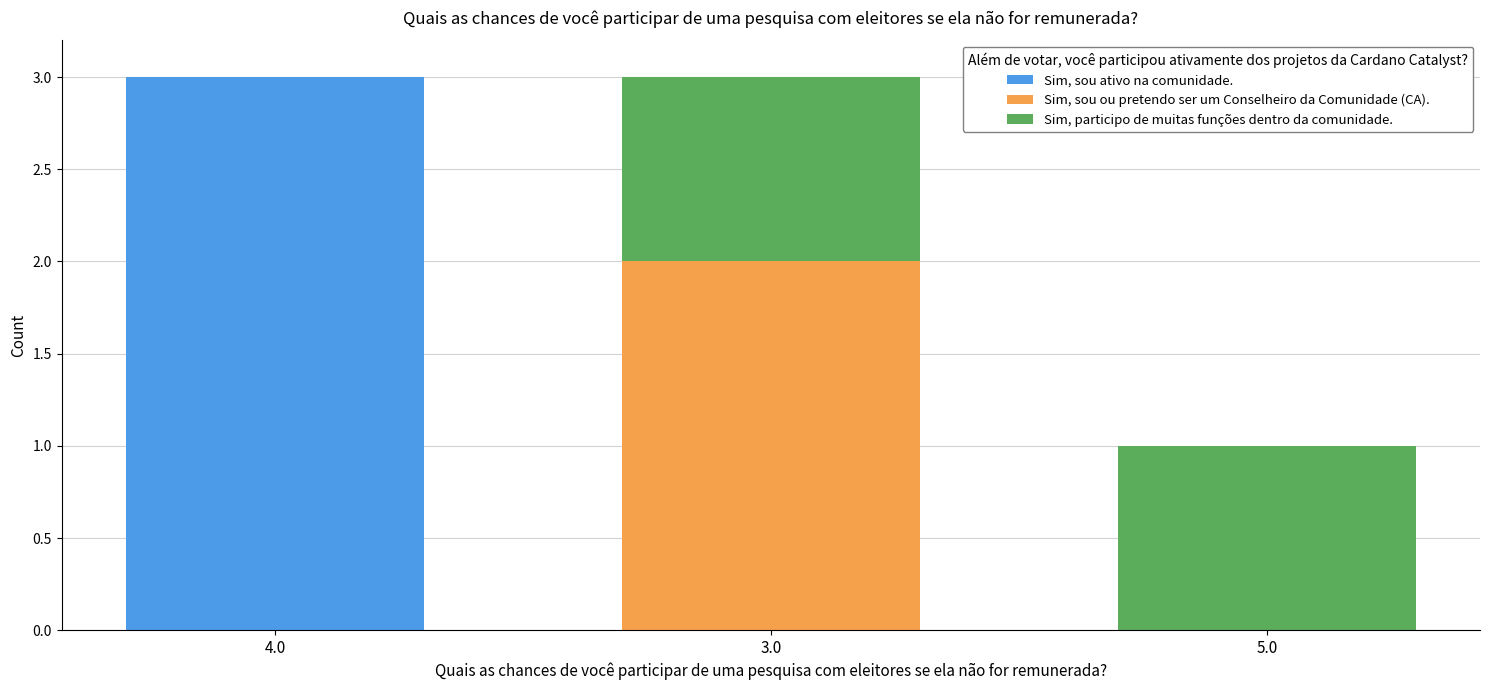

Which category has the highest value in the Sim, sou ativo na comunidade. series?

4.0